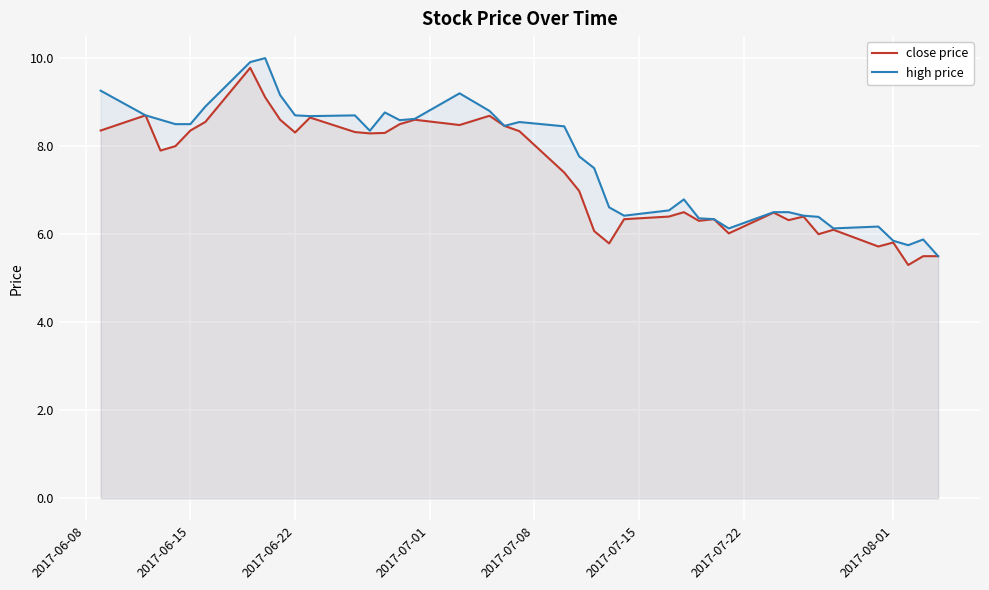

What is the minimum value for close price?

5.3